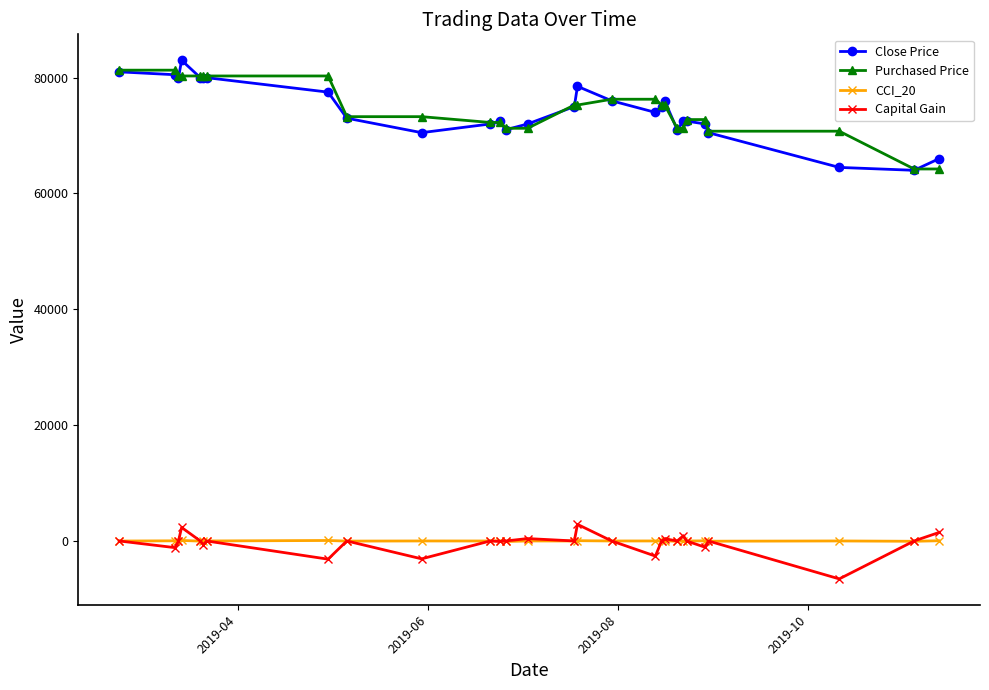

List the series in order of their peak value, highest first.

Close Price, Purchased Price, Capital Gain, CCI_20